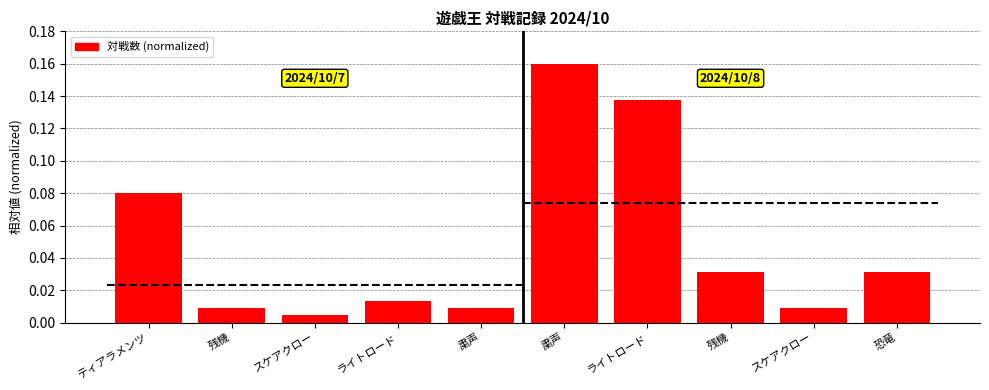

Count the number of data series in this chart.

1